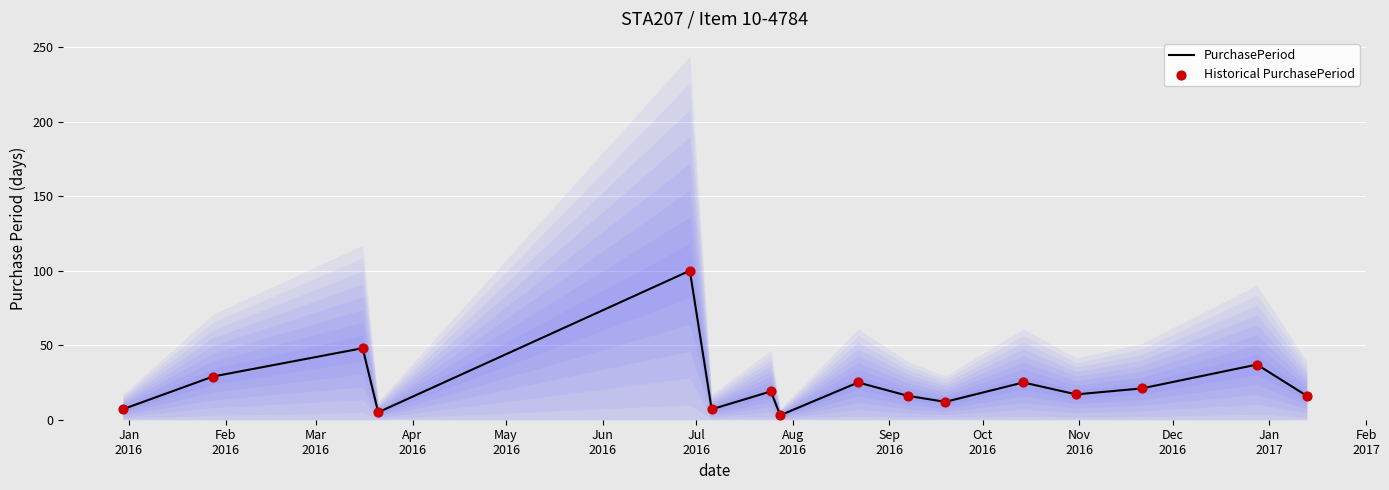

Is the value of PurchasePeriod at 14 greater than the value of Historical PurchasePeriod at May
2016?

No